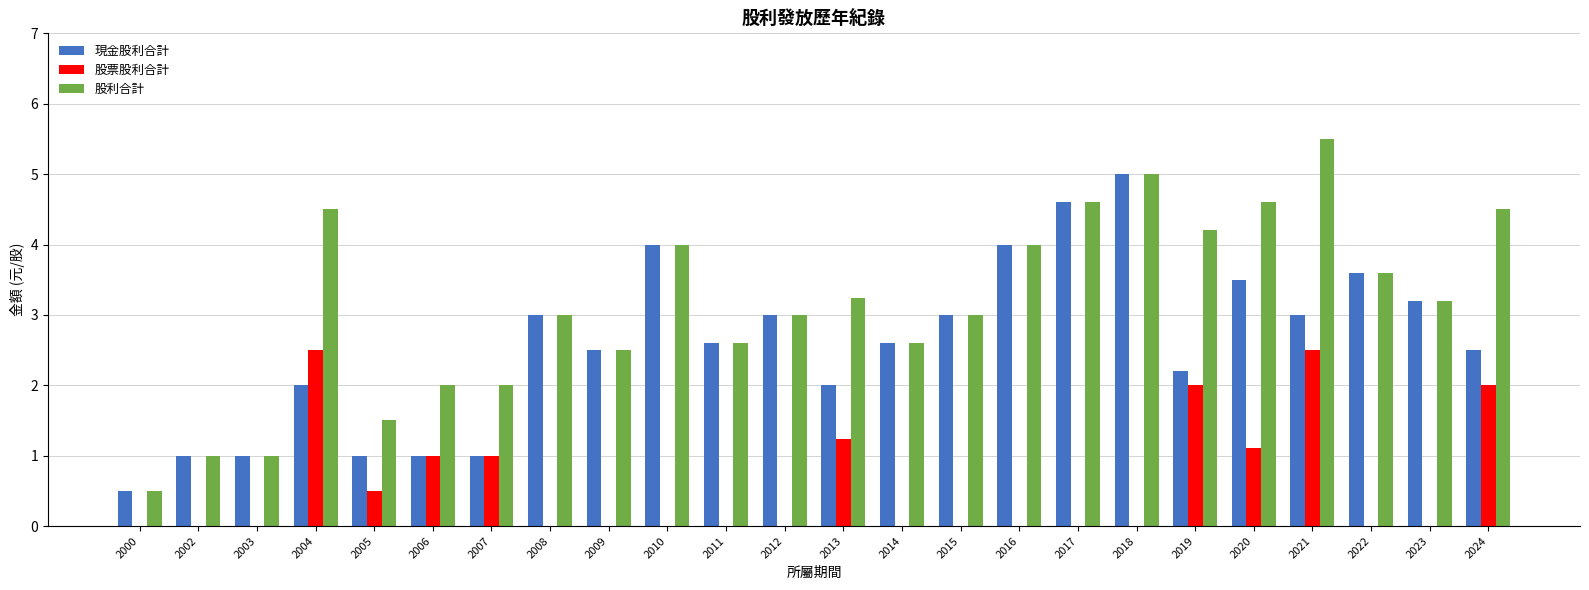

The 現金股利合計 series shows 2.6 at 2011. True or false?

True